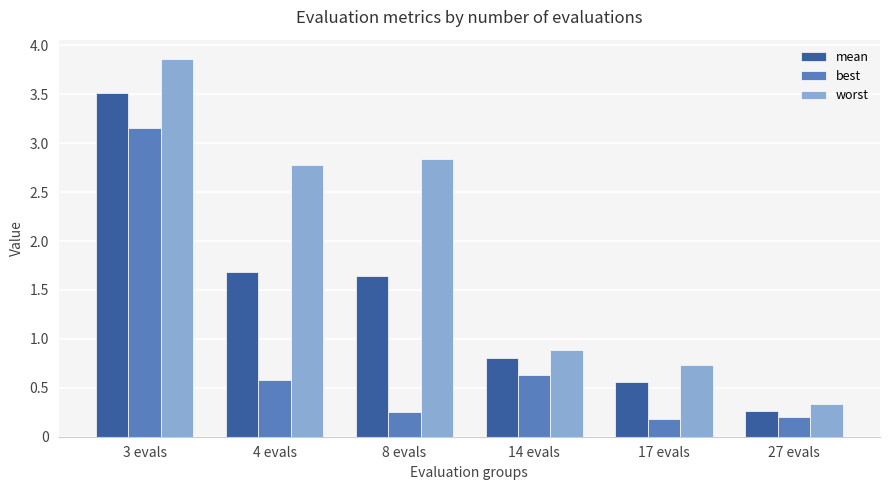

Which series has the largest range (max minus min)?

worst